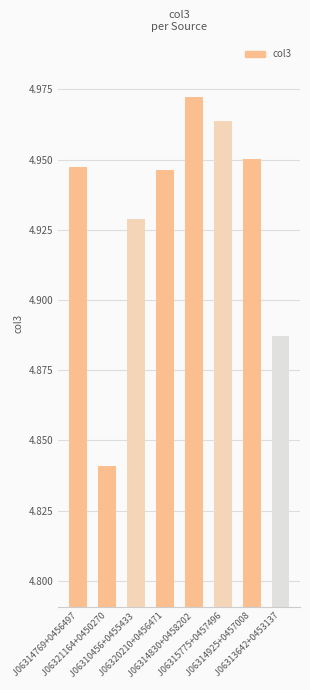

How many values are between 4 and 5?

8